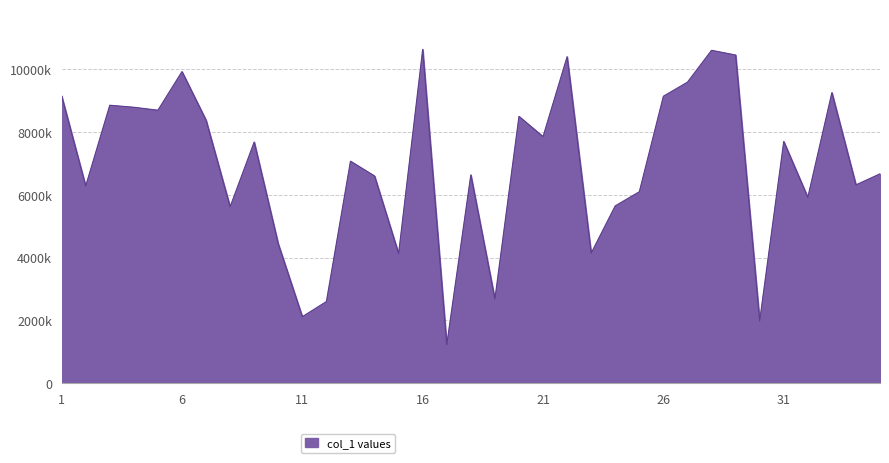

Does the chart have visible grid lines?

Yes